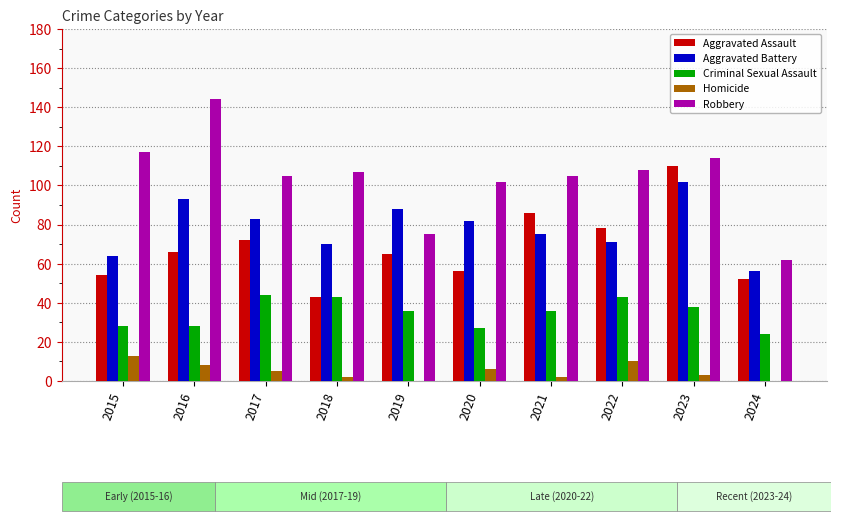

What is the difference between the maximum and minimum values in the Robbery series?

82